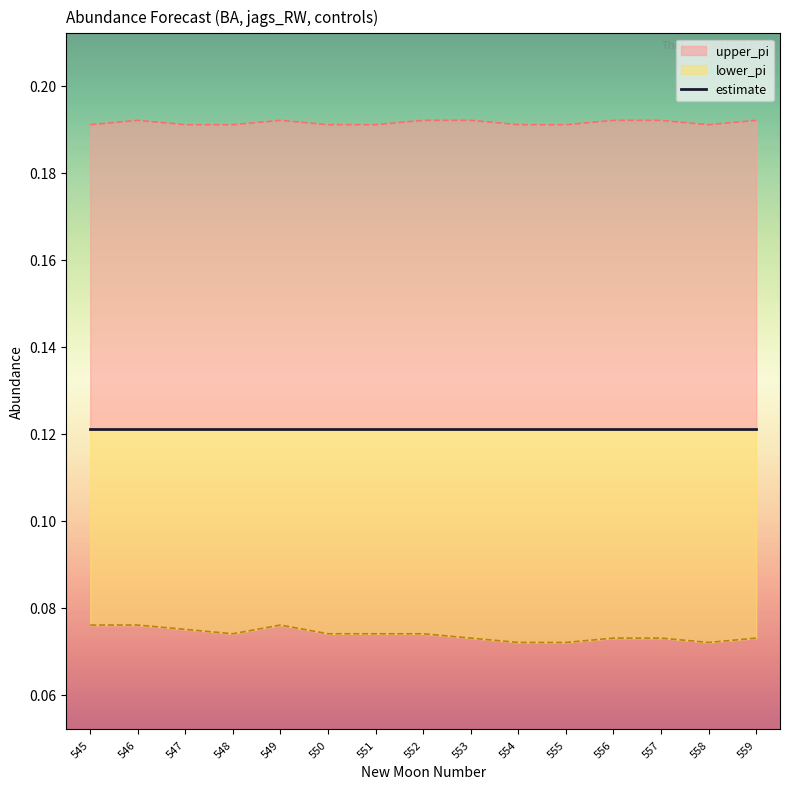

Reading right to left, list all the values displayed in this chart.

lower_pi: 0.1	0.1	0.1	0.1	0.1	0.1	0.1	0.1	0.1	0.1	0.1	0.1	0.1	0.1	0.1
upper_pi: 0.2	0.2	0.2	0.2	0.2	0.2	0.2	0.2	0.2	0.2	0.2	0.2	0.2	0.2	0.2